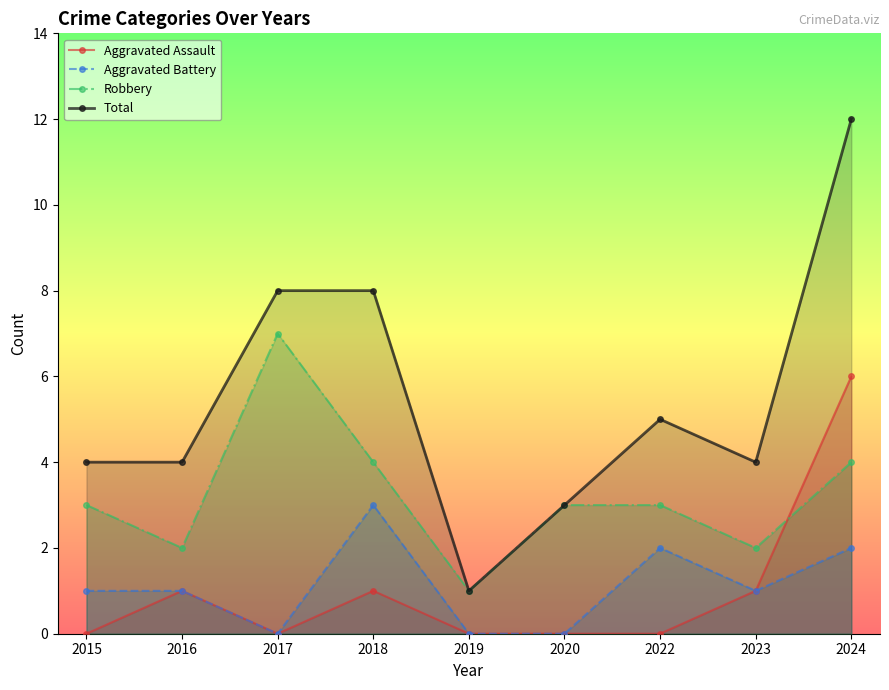

How many intersections are there between Aggravated Assault and Robbery?

1